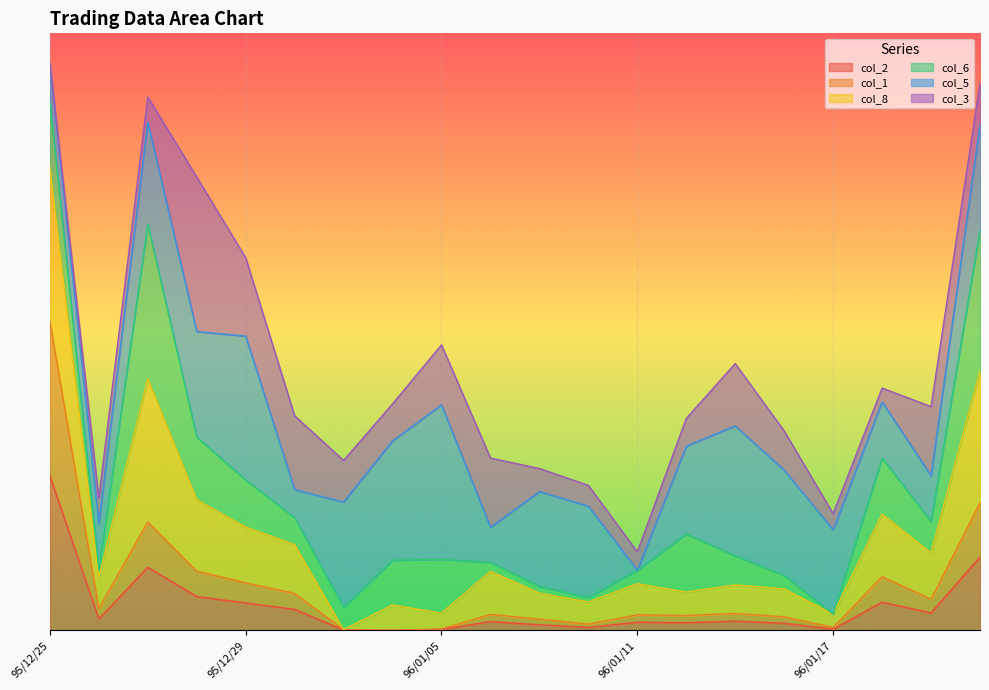

What is the average value of the col_1 series?

0.1